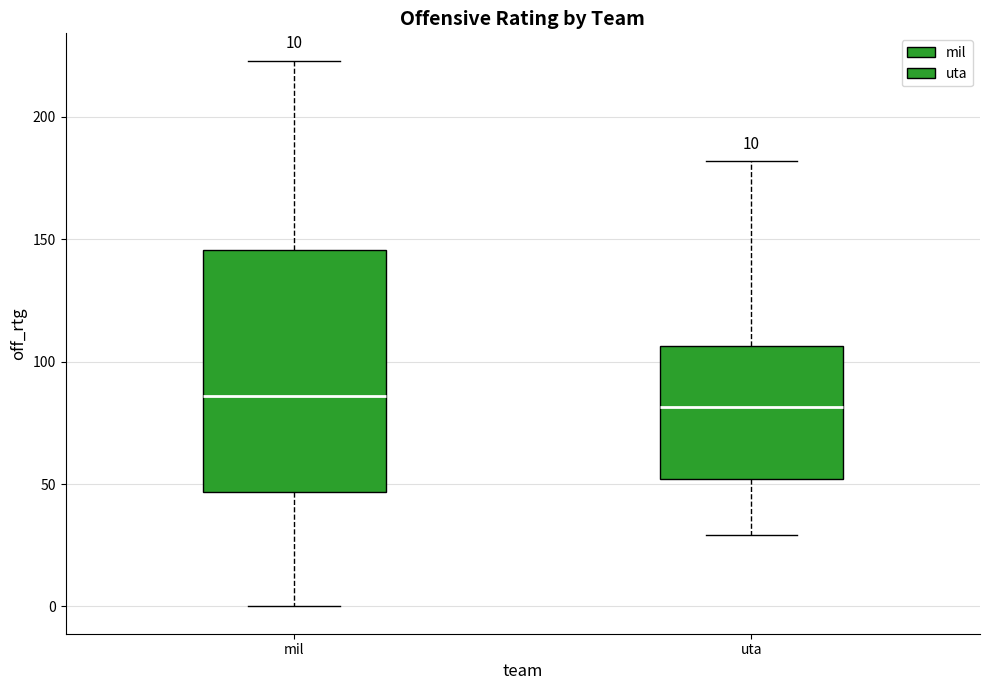

Comparing the boxes themselves (not the whiskers), which one is the tallest?

mil